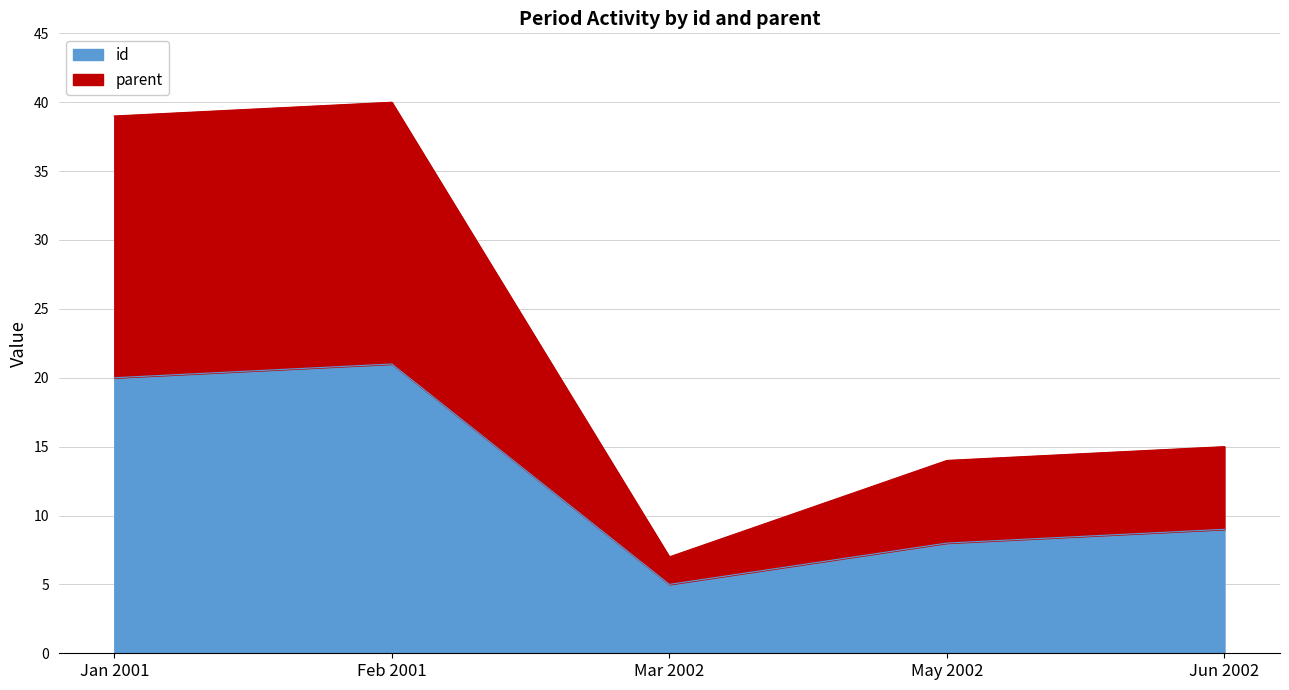

What are all the series names shown in the legend?

id, parent